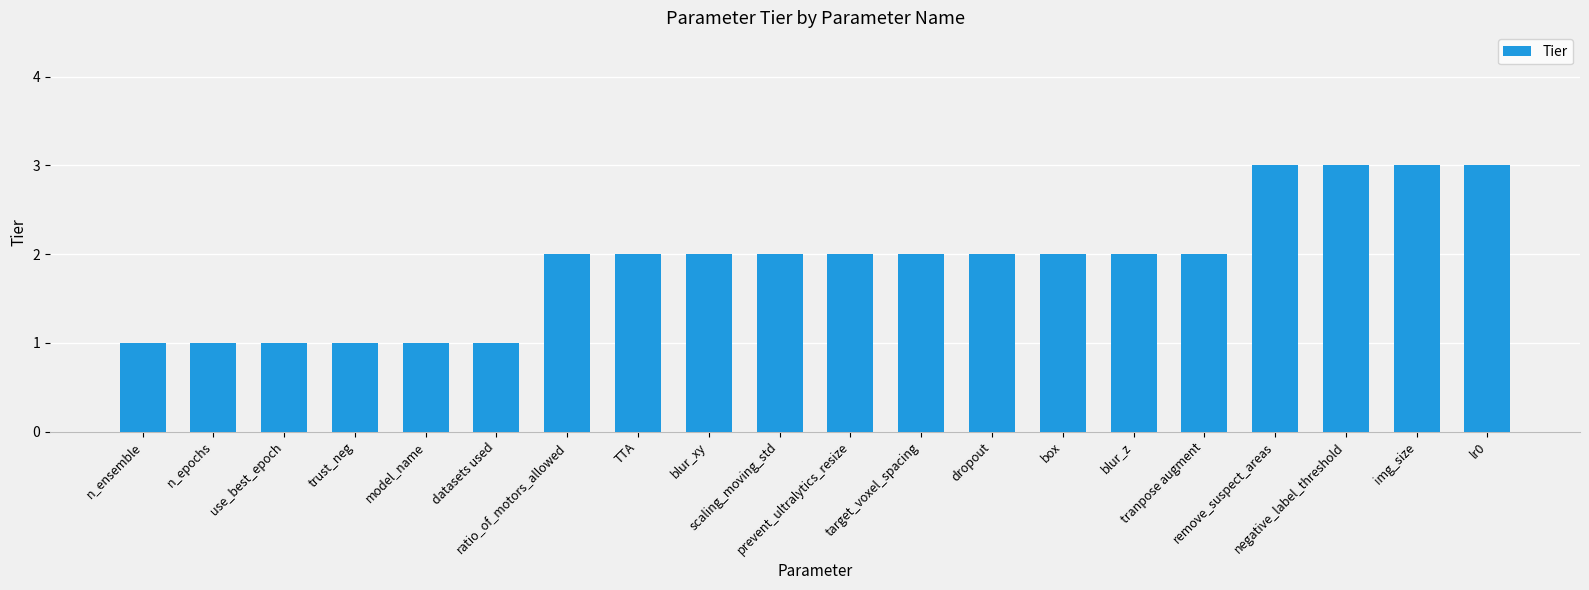

What is the maximum value shown in the chart?

3